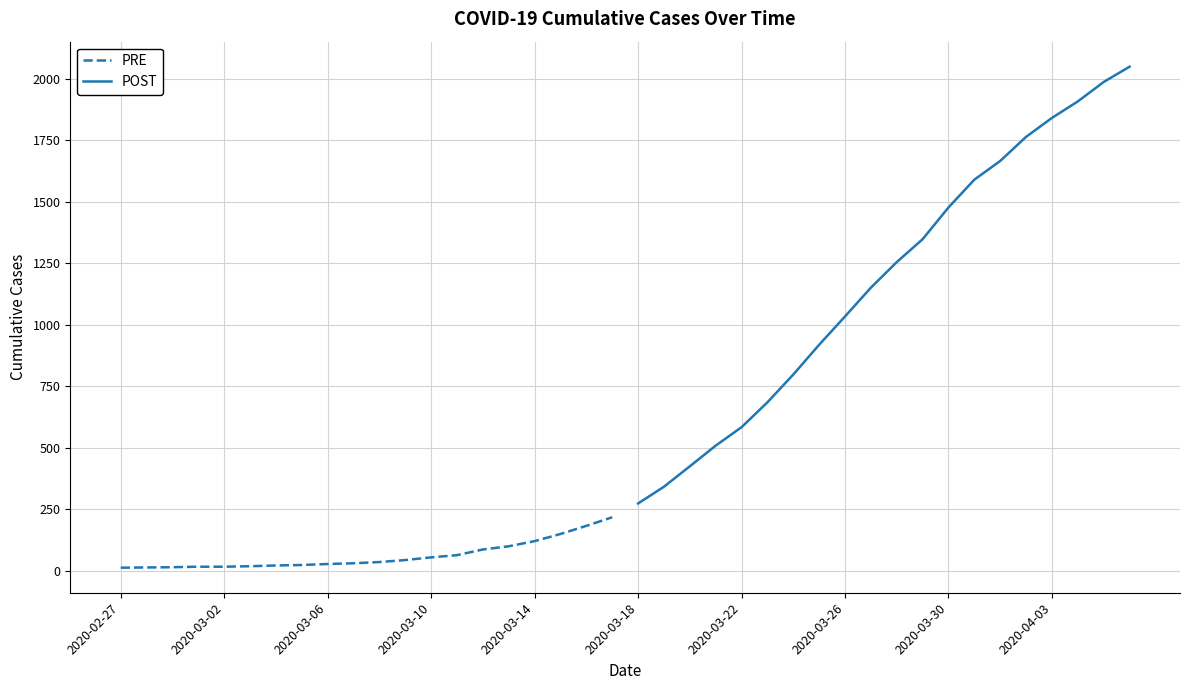

The value of POST at 2020-03-26 is 522. True or false?

False